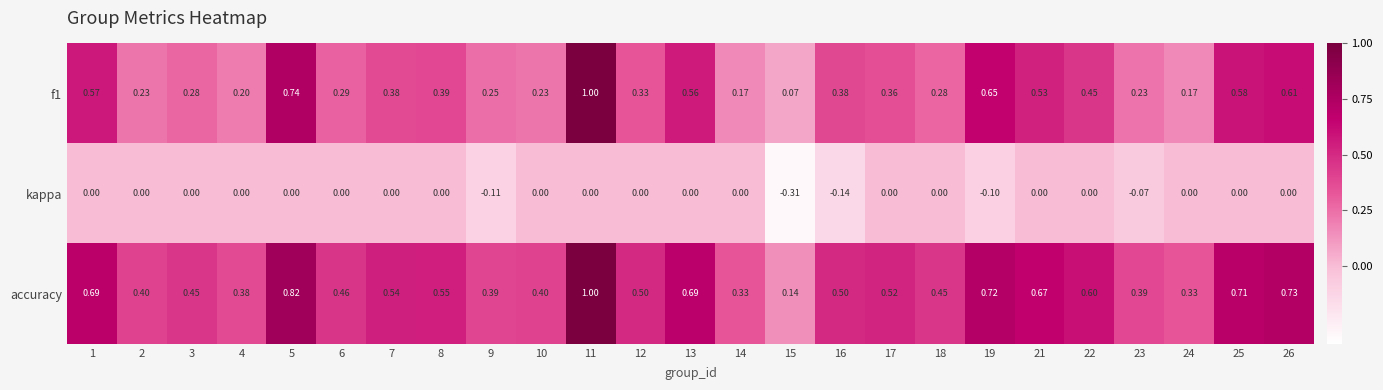

At which category is the sum across all series the highest?

11